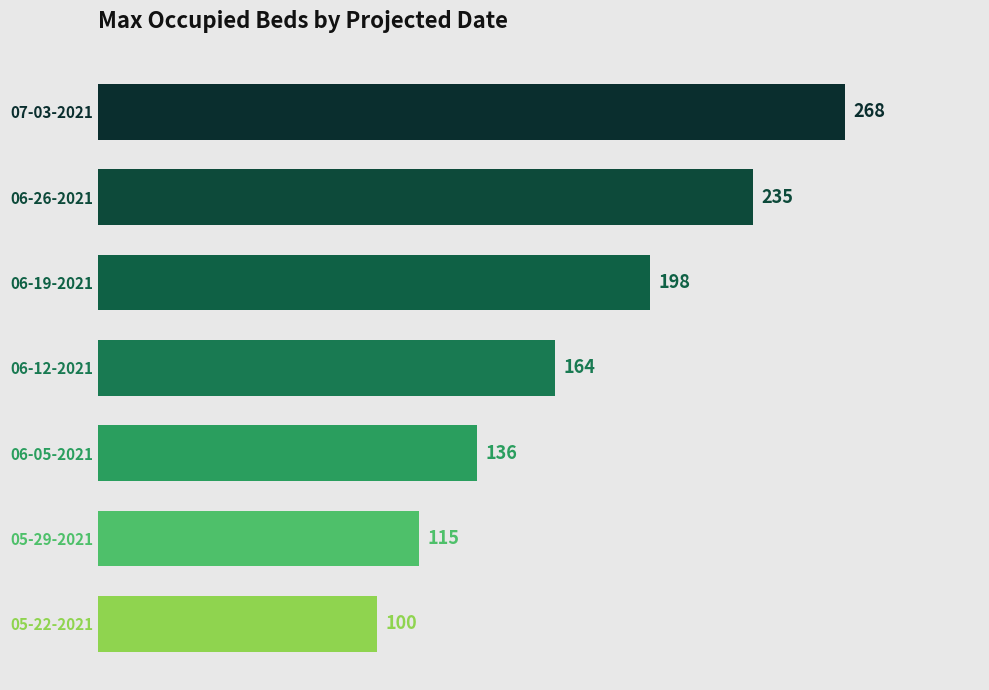

At which label is the value closest to 184?

06-19-2021